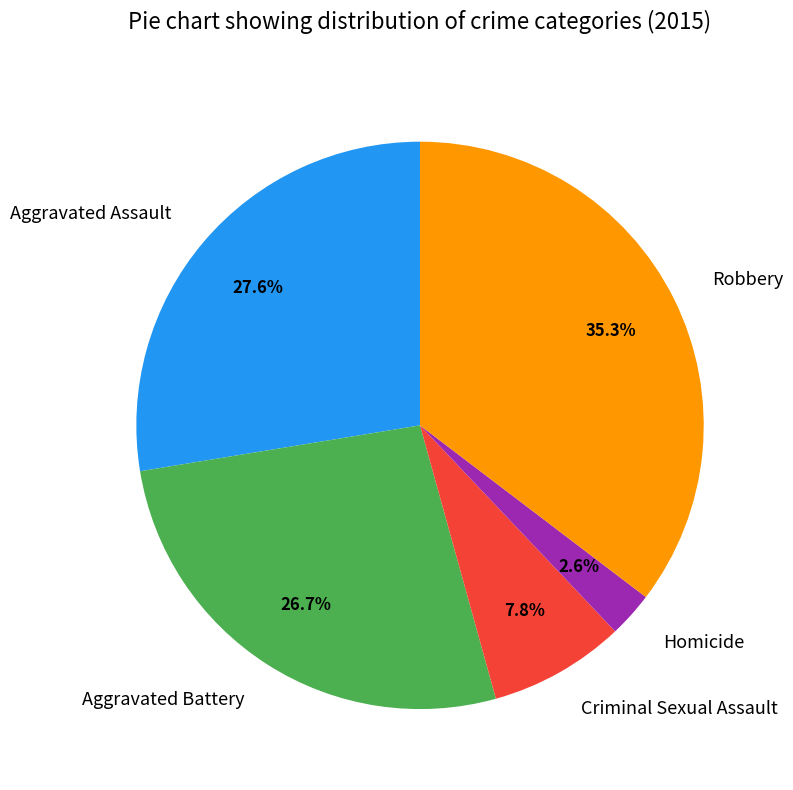

To the nearest percent, what portion does Aggravated Assault represent?

28%